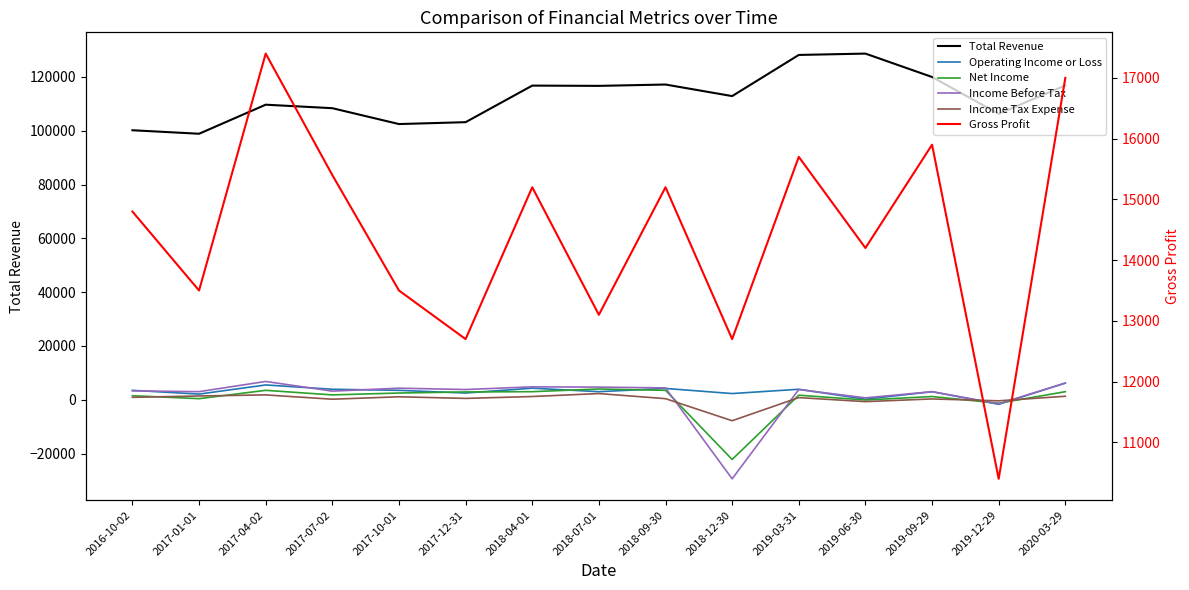

What is the difference between the Income Before Tax values at 2017-10-01 and 2017-12-31?

500